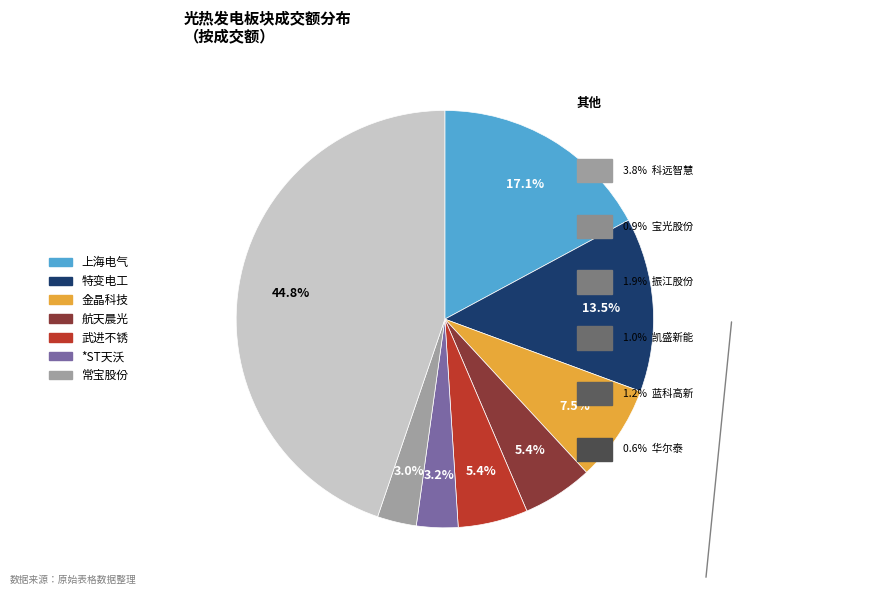

Is there any slice that represents more than half of the pie?

No